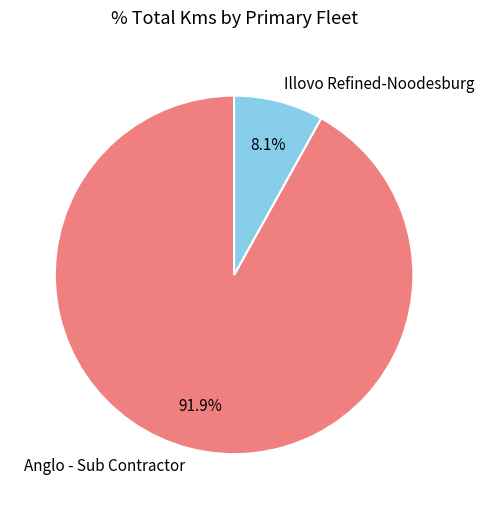

Which category has the biggest portion of the pie?

Anglo - Sub Contractor